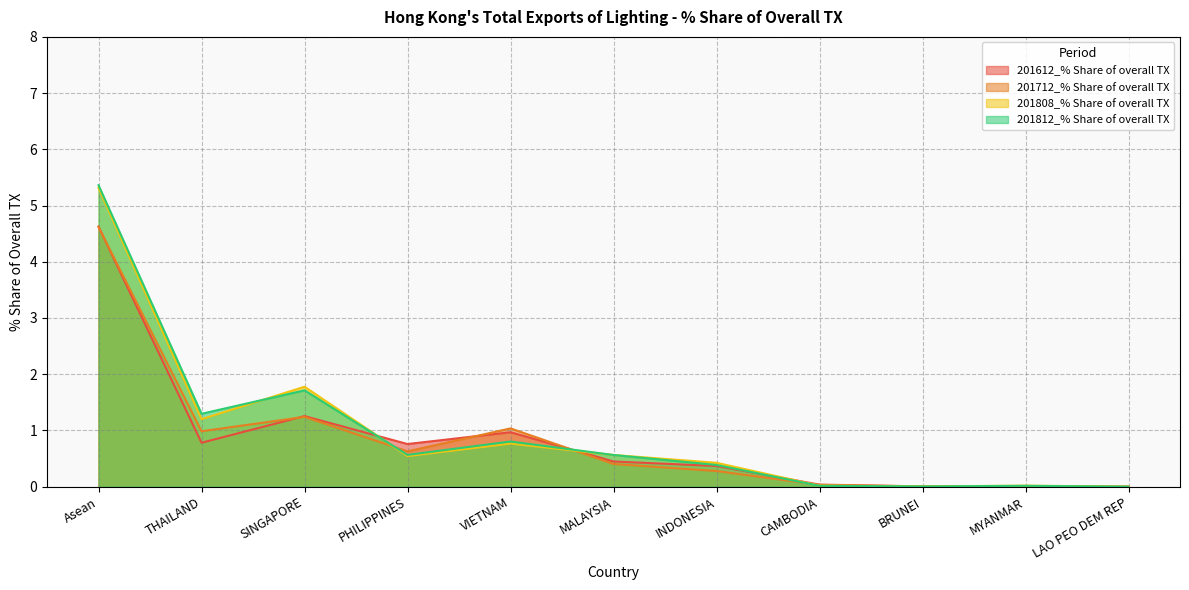

What is the highest value of the 201712_% Share of overall TX series?

4.6